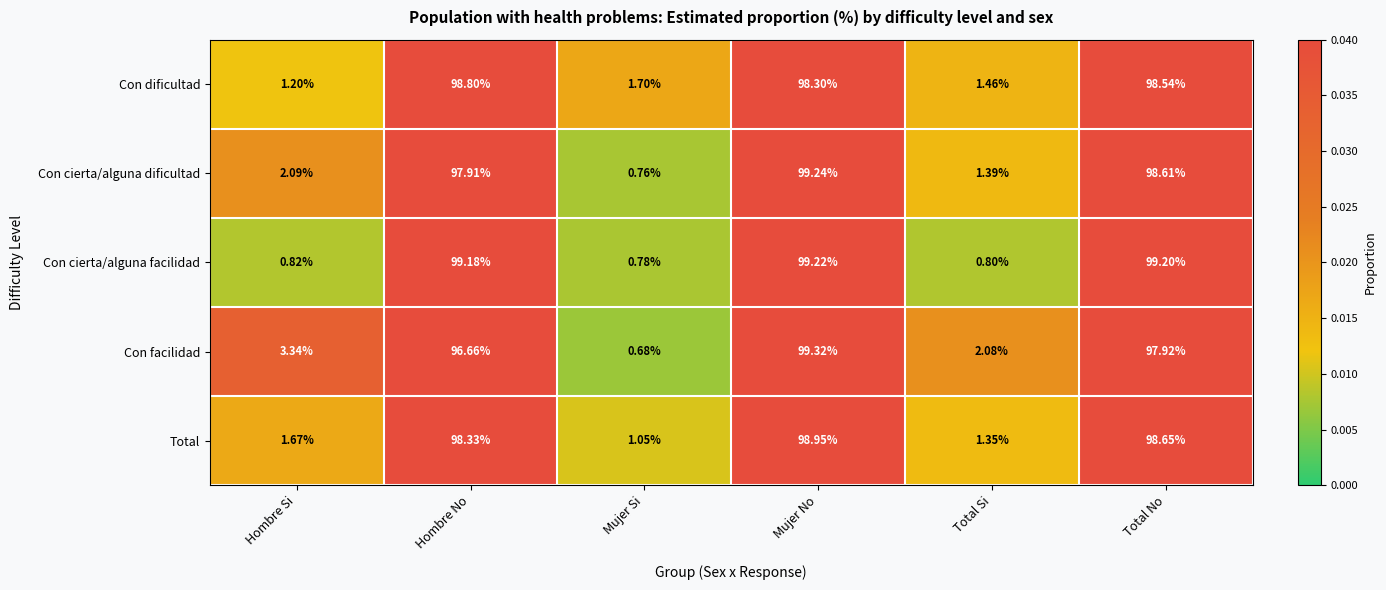

Which category has the lowest value across all series?

Mujer Si